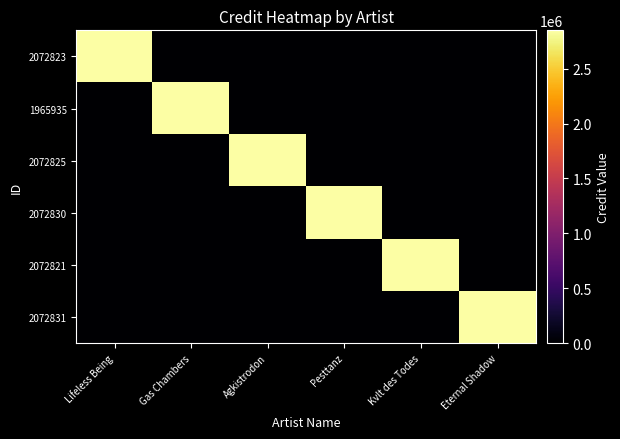

Which has a higher value, Kvlt des Todes or Lifeless Being?

Lifeless Being